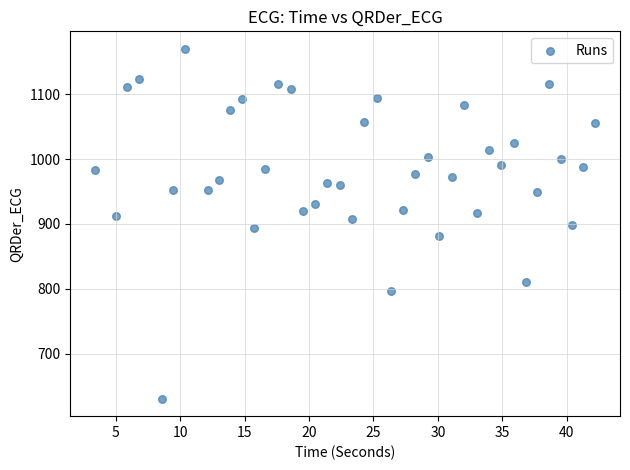

What is the range of Y values (max minus min)?

540.1